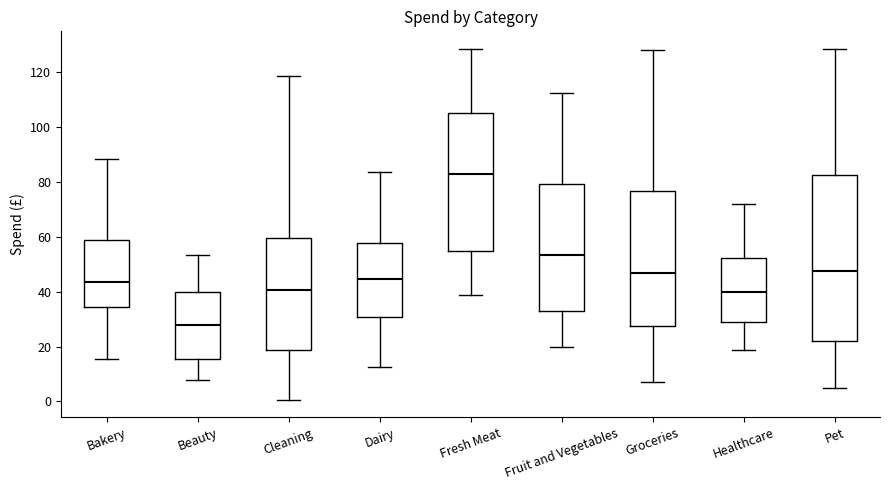

Reading left to right, transcribe this box plot: for each box, give where its median line is, the range the box spans, and where its two whiskers end, as read against the y-axis. The values are not printed on the chart, so give them approximately, as read against the axis.

Bakery: median 44, box 34 to 58, whiskers 16 to 88
Beauty: median 28, box 16 to 40, whiskers 8 to 54
Cleaning: median 40, box 18 to 60, whiskers 0 to 118
Dairy: median 44, box 30 to 58, whiskers 12 to 84
Fresh Meat: median 84, box 54 to 106, whiskers 38 to 128
Fruit and Vegetables: median 54, box 32 to 80, whiskers 20 to 112
Groceries: median 46, box 28 to 76, whiskers 8 to 128
Healthcare: median 40, box 30 to 52, whiskers 18 to 72
Pet: median 48, box 22 to 82, whiskers 6 to 128